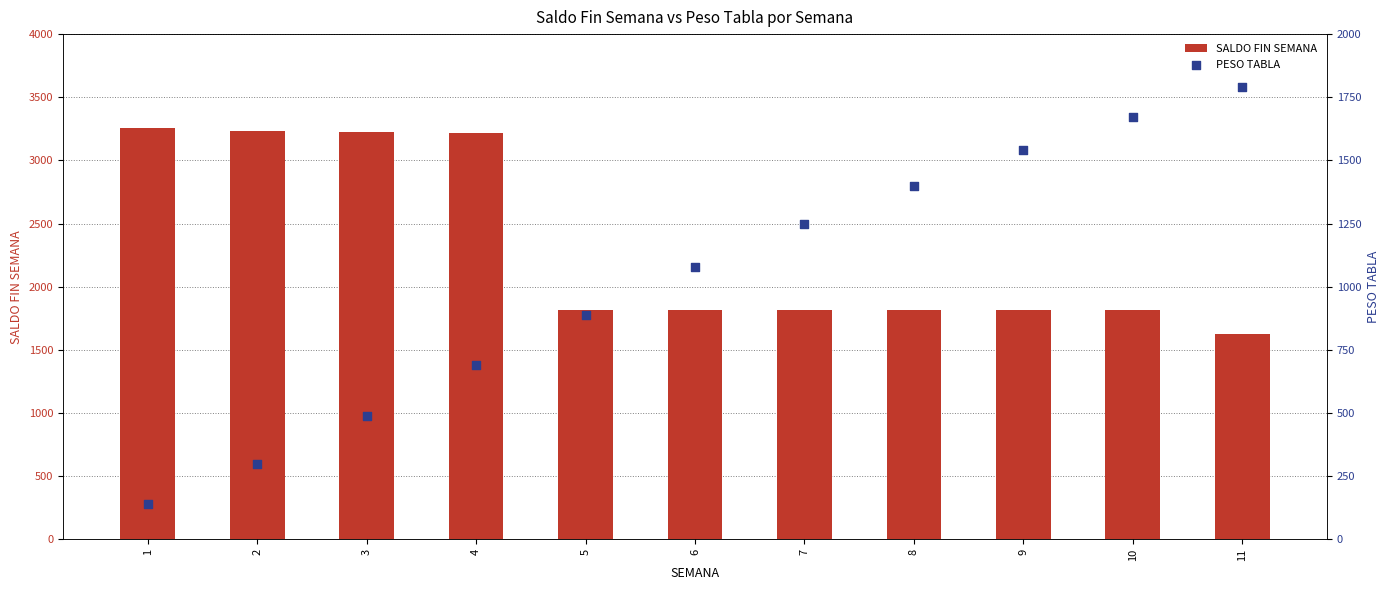

Which series has the largest total across all categories?

SALDO FIN SEMANA